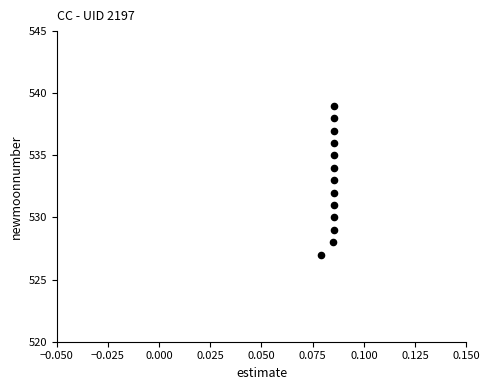

What is the range of Y values (max minus min)?

12